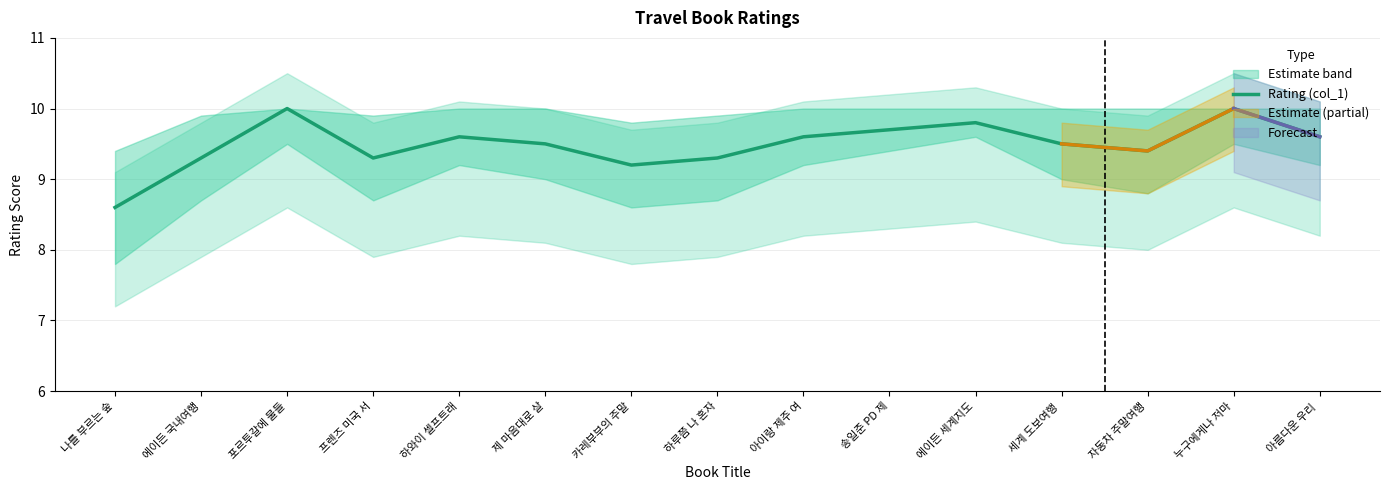

List the labels in order of value, smallest first.

나를 부르는 숲, 카레부부의 주말, 에이든 국내여행, 프렌즈 미국 서, 하루쯤 나 혼자, 자동차 주말여행, 제 마음대로 살, 세계 도보여행 , 하와이 셀프트래, 아이랑 제주 여, 아름다운 우리 , 송일준 PD 제, 에이든 세계지도, 포르투갈에 물들, 누구에게나 저마